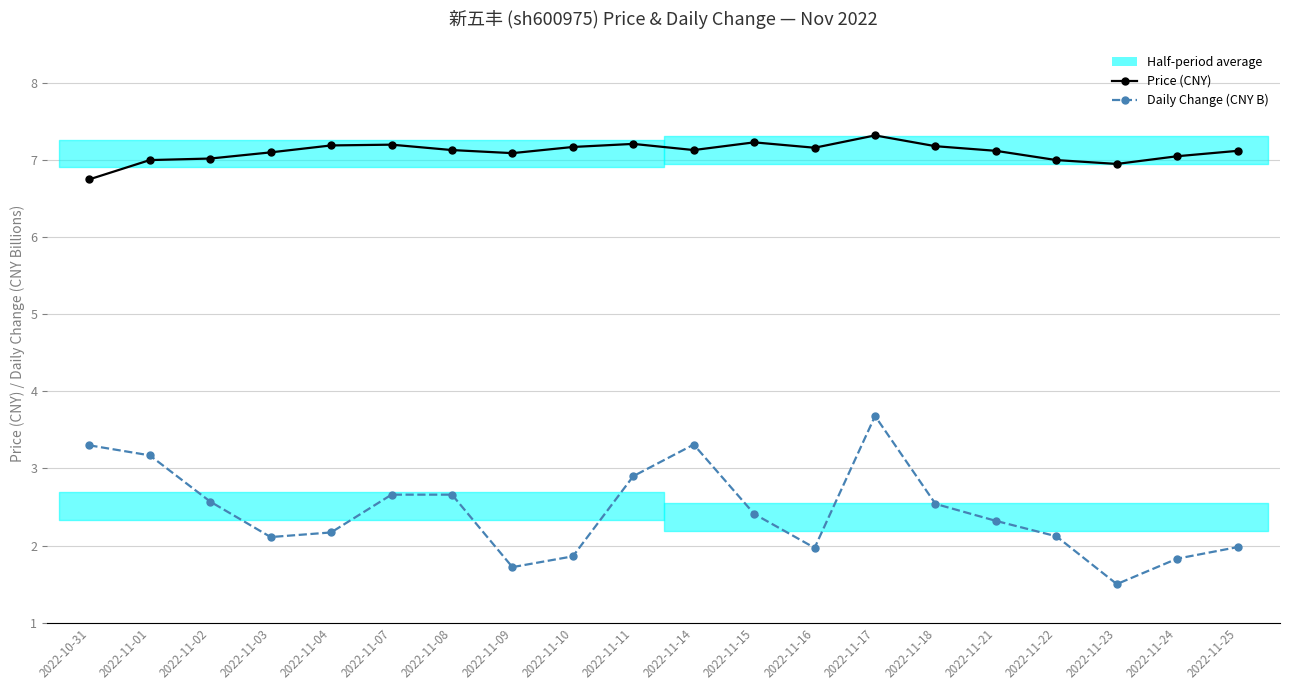

Rank the series by their average value, from lowest to highest.

Daily Change (CNY B), Price (CNY)